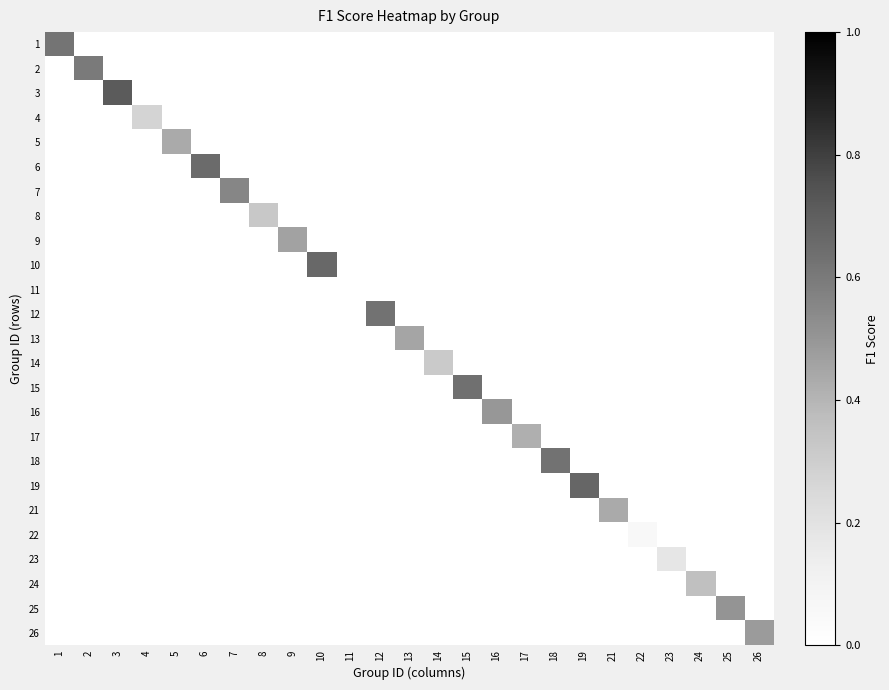

Reading left to right, what are all the values shown in this chart?

1: 1=0.6	2=0.0	3=0.0	4=0.0	5=0.0	6=0.0	7=0.0	8=0.0	9=0.0	10=0.0	11=0.0	12=0.0	13=0.0	14=0.0	15=0.0	16=0.0	17=0.0	18=0.0	19=0.0	21=0.0	22=0.0	23=0.0	24=0.0	25=0.0	26=0.0
2: 1=0.0	2=0.6	3=0.0	4=0.0	5=0.0	6=0.0	7=0.0	8=0.0	9=0.0	10=0.0	11=0.0	12=0.0	13=0.0	14=0.0	15=0.0	16=0.0	17=0.0	18=0.0	19=0.0	21=0.0	22=0.0	23=0.0	24=0.0	25=0.0	26=0.0
3: 1=0.0	2=0.0	3=0.7	4=0.0	5=0.0	6=0.0	7=0.0	8=0.0	9=0.0	10=0.0	11=0.0	12=0.0	13=0.0	14=0.0	15=0.0	16=0.0	17=0.0	18=0.0	19=0.0	21=0.0	22=0.0	23=0.0	24=0.0	25=0.0	26=0.0
4: 1=0.0	2=0.0	3=0.0	4=0.3	5=0.0	6=0.0	7=0.0	8=0.0	9=0.0	10=0.0	11=0.0	12=0.0	13=0.0	14=0.0	15=0.0	16=0.0	17=0.0	18=0.0	19=0.0	21=0.0	22=0.0	23=0.0	24=0.0	25=0.0	26=0.0
5: 1=0.0	2=0.0	3=0.0	4=0.0	5=0.4	6=0.0	7=0.0	8=0.0	9=0.0	10=0.0	11=0.0	12=0.0	13=0.0	14=0.0	15=0.0	16=0.0	17=0.0	18=0.0	19=0.0	21=0.0	22=0.0	23=0.0	24=0.0	25=0.0	26=0.0
6: 1=0.0	2=0.0	3=0.0	4=0.0	5=0.0	6=0.7	7=0.0	8=0.0	9=0.0	10=0.0	11=0.0	12=0.0	13=0.0	14=0.0	15=0.0	16=0.0	17=0.0	18=0.0	19=0.0	21=0.0	22=0.0	23=0.0	24=0.0	25=0.0	26=0.0
7: 1=0.0	2=0.0	3=0.0	4=0.0	5=0.0	6=0.0	7=0.6	8=0.0	9=0.0	10=0.0	11=0.0	12=0.0	13=0.0	14=0.0	15=0.0	16=0.0	17=0.0	18=0.0	19=0.0	21=0.0	22=0.0	23=0.0	24=0.0	25=0.0	26=0.0
8: 1=0.0	2=0.0	3=0.0	4=0.0	5=0.0	6=0.0	7=0.0	8=0.3	9=0.0	10=0.0	11=0.0	12=0.0	13=0.0	14=0.0	15=0.0	16=0.0	17=0.0	18=0.0	19=0.0	21=0.0	22=0.0	23=0.0	24=0.0	25=0.0	26=0.0
9: 1=0.0	2=0.0	3=0.0	4=0.0	5=0.0	6=0.0	7=0.0	8=0.0	9=0.5	10=0.0	11=0.0	12=0.0	13=0.0	14=0.0	15=0.0	16=0.0	17=0.0	18=0.0	19=0.0	21=0.0	22=0.0	23=0.0	24=0.0	25=0.0	26=0.0
10: 1=0.0	2=0.0	3=0.0	4=0.0	5=0.0	6=0.0	7=0.0	8=0.0	9=0.0	10=0.7	11=0.0	12=0.0	13=0.0	14=0.0	15=0.0	16=0.0	17=0.0	18=0.0	19=0.0	21=0.0	22=0.0	23=0.0	24=0.0	25=0.0	26=0.0
11: 1=0.0	2=0.0	3=0.0	4=0.0	5=0.0	6=0.0	7=0.0	8=0.0	9=0.0	10=0.0	11=0.0	12=0.0	13=0.0	14=0.0	15=0.0	16=0.0	17=0.0	18=0.0	19=0.0	21=0.0	22=0.0	23=0.0	24=0.0	25=0.0	26=0.0
12: 1=0.0	2=0.0	3=0.0	4=0.0	5=0.0	6=0.0	7=0.0	8=0.0	9=0.0	10=0.0	11=0.0	12=0.6	13=0.0	14=0.0	15=0.0	16=0.0	17=0.0	18=0.0	19=0.0	21=0.0	22=0.0	23=0.0	24=0.0	25=0.0	26=0.0
13: 1=0.0	2=0.0	3=0.0	4=0.0	5=0.0	6=0.0	7=0.0	8=0.0	9=0.0	10=0.0	11=0.0	12=0.0	13=0.5	14=0.0	15=0.0	16=0.0	17=0.0	18=0.0	19=0.0	21=0.0	22=0.0	23=0.0	24=0.0	25=0.0	26=0.0
14: 1=0.0	2=0.0	3=0.0	4=0.0	5=0.0	6=0.0	7=0.0	8=0.0	9=0.0	10=0.0	11=0.0	12=0.0	13=0.0	14=0.3	15=0.0	16=0.0	17=0.0	18=0.0	19=0.0	21=0.0	22=0.0	23=0.0	24=0.0	25=0.0	26=0.0
15: 1=0.0	2=0.0	3=0.0	4=0.0	5=0.0	6=0.0	7=0.0	8=0.0	9=0.0	10=0.0	11=0.0	12=0.0	13=0.0	14=0.0	15=0.6	16=0.0	17=0.0	18=0.0	19=0.0	21=0.0	22=0.0	23=0.0	24=0.0	25=0.0	26=0.0
16: 1=0.0	2=0.0	3=0.0	4=0.0	5=0.0	6=0.0	7=0.0	8=0.0	9=0.0	10=0.0	11=0.0	12=0.0	13=0.0	14=0.0	15=0.0	16=0.5	17=0.0	18=0.0	19=0.0	21=0.0	22=0.0	23=0.0	24=0.0	25=0.0	26=0.0
17: 1=0.0	2=0.0	3=0.0	4=0.0	5=0.0	6=0.0	7=0.0	8=0.0	9=0.0	10=0.0	11=0.0	12=0.0	13=0.0	14=0.0	15=0.0	16=0.0	17=0.4	18=0.0	19=0.0	21=0.0	22=0.0	23=0.0	24=0.0	25=0.0	26=0.0
18: 1=0.0	2=0.0	3=0.0	4=0.0	5=0.0	6=0.0	7=0.0	8=0.0	9=0.0	10=0.0	11=0.0	12=0.0	13=0.0	14=0.0	15=0.0	16=0.0	17=0.0	18=0.6	19=0.0	21=0.0	22=0.0	23=0.0	24=0.0	25=0.0	26=0.0
19: 1=0.0	2=0.0	3=0.0	4=0.0	5=0.0	6=0.0	7=0.0	8=0.0	9=0.0	10=0.0	11=0.0	12=0.0	13=0.0	14=0.0	15=0.0	16=0.0	17=0.0	18=0.0	19=0.7	21=0.0	22=0.0	23=0.0	24=0.0	25=0.0	26=0.0
21: 1=0.0	2=0.0	3=0.0	4=0.0	5=0.0	6=0.0	7=0.0	8=0.0	9=0.0	10=0.0	11=0.0	12=0.0	13=0.0	14=0.0	15=0.0	16=0.0	17=0.0	18=0.0	19=0.0	21=0.4	22=0.0	23=0.0	24=0.0	25=0.0	26=0.0
22: 1=0.0	2=0.0	3=0.0	4=0.0	5=0.0	6=0.0	7=0.0	8=0.0	9=0.0	10=0.0	11=0.0	12=0.0	13=0.0	14=0.0	15=0.0	16=0.0	17=0.0	18=0.0	19=0.0	21=0.0	22=0.1	23=0.0	24=0.0	25=0.0	26=0.0
23: 1=0.0	2=0.0	3=0.0	4=0.0	5=0.0	6=0.0	7=0.0	8=0.0	9=0.0	10=0.0	11=0.0	12=0.0	13=0.0	14=0.0	15=0.0	16=0.0	17=0.0	18=0.0	19=0.0	21=0.0	22=0.0	23=0.2	24=0.0	25=0.0	26=0.0
24: 1=0.0	2=0.0	3=0.0	4=0.0	5=0.0	6=0.0	7=0.0	8=0.0	9=0.0	10=0.0	11=0.0	12=0.0	13=0.0	14=0.0	15=0.0	16=0.0	17=0.0	18=0.0	19=0.0	21=0.0	22=0.0	23=0.0	24=0.4	25=0.0	26=0.0
25: 1=0.0	2=0.0	3=0.0	4=0.0	5=0.0	6=0.0	7=0.0	8=0.0	9=0.0	10=0.0	11=0.0	12=0.0	13=0.0	14=0.0	15=0.0	16=0.0	17=0.0	18=0.0	19=0.0	21=0.0	22=0.0	23=0.0	24=0.0	25=0.5	26=0.0
26: 1=0.0	2=0.0	3=0.0	4=0.0	5=0.0	6=0.0	7=0.0	8=0.0	9=0.0	10=0.0	11=0.0	12=0.0	13=0.0	14=0.0	15=0.0	16=0.0	17=0.0	18=0.0	19=0.0	21=0.0	22=0.0	23=0.0	24=0.0	25=0.0	26=0.5